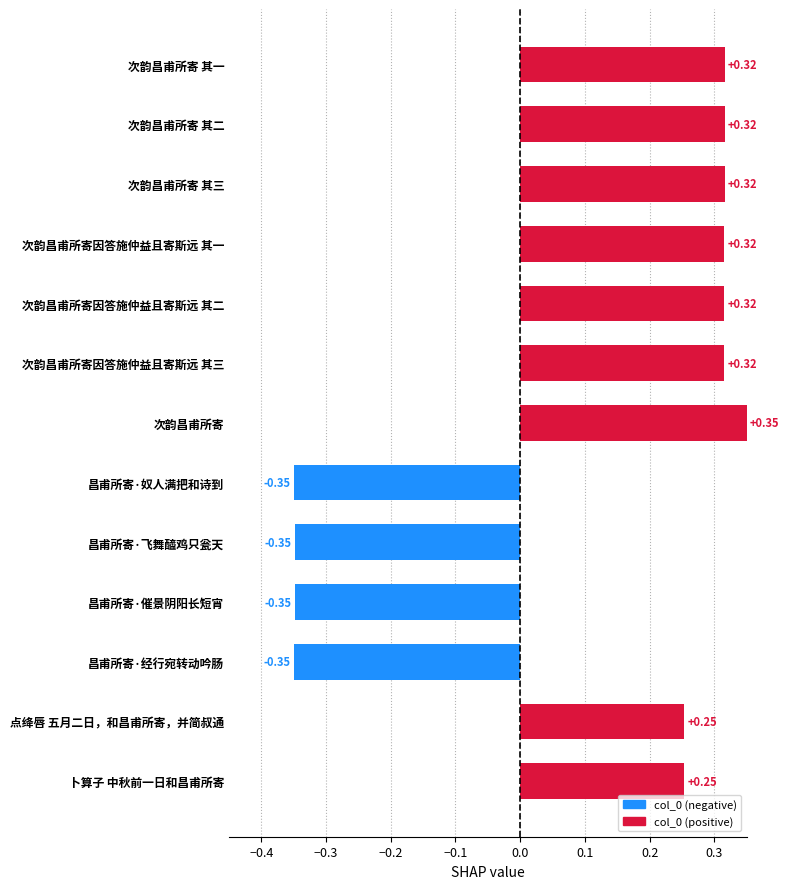

How many values exceed 0?

9